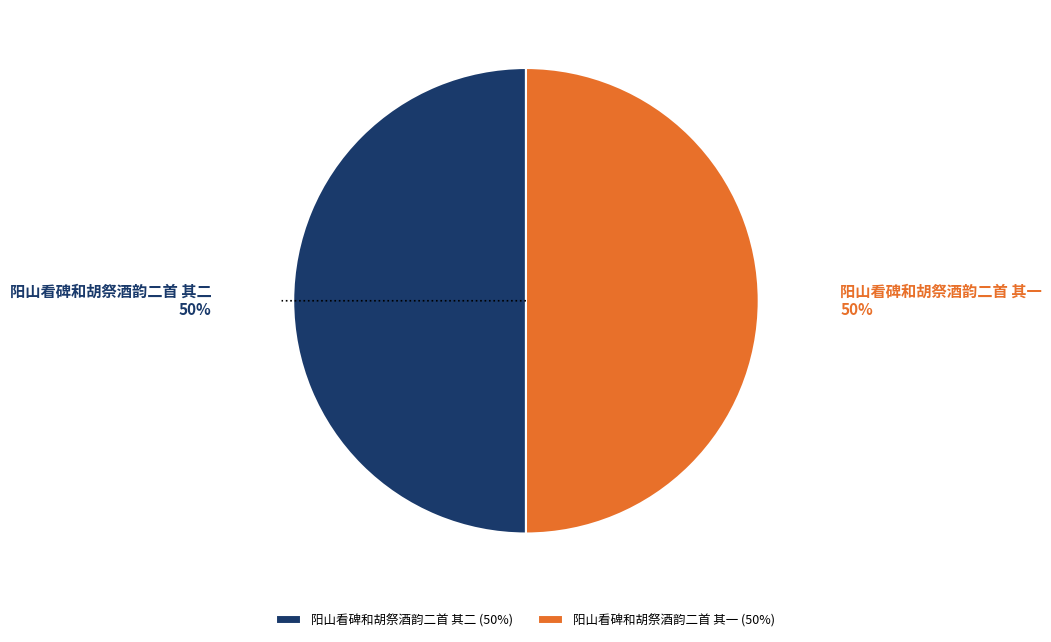

To the nearest percent, what portion does 阳山看碑和胡祭酒韵二首 其一 represent?

50%